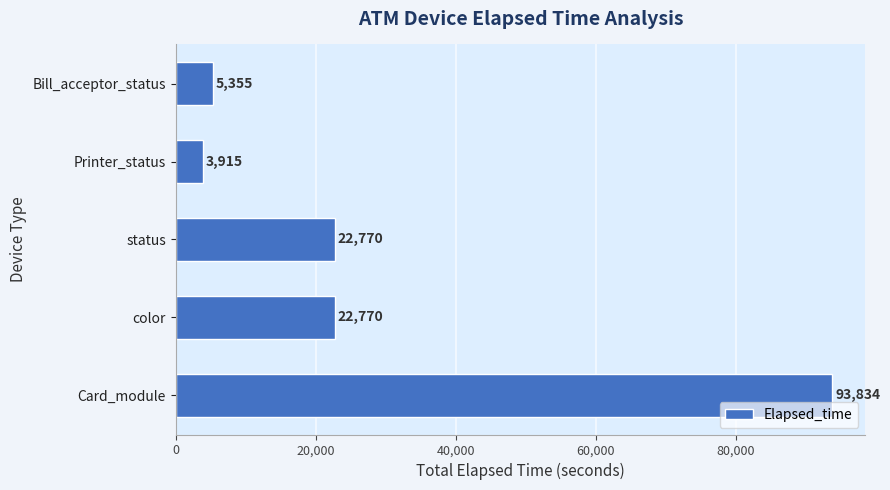

What is the smallest value displayed?

3915